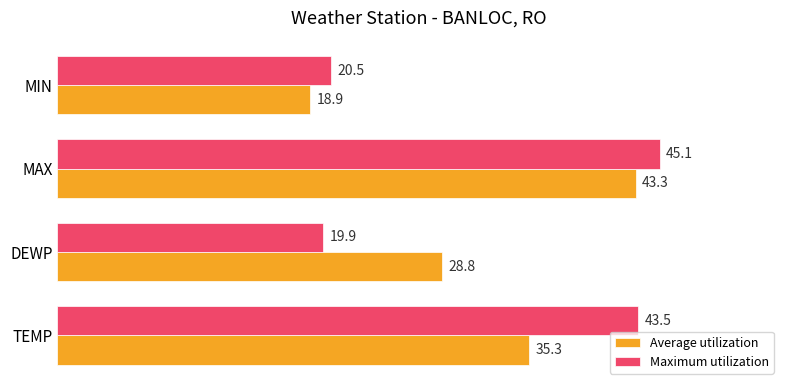

At which label is Average utilization closest to 31?

DEWP